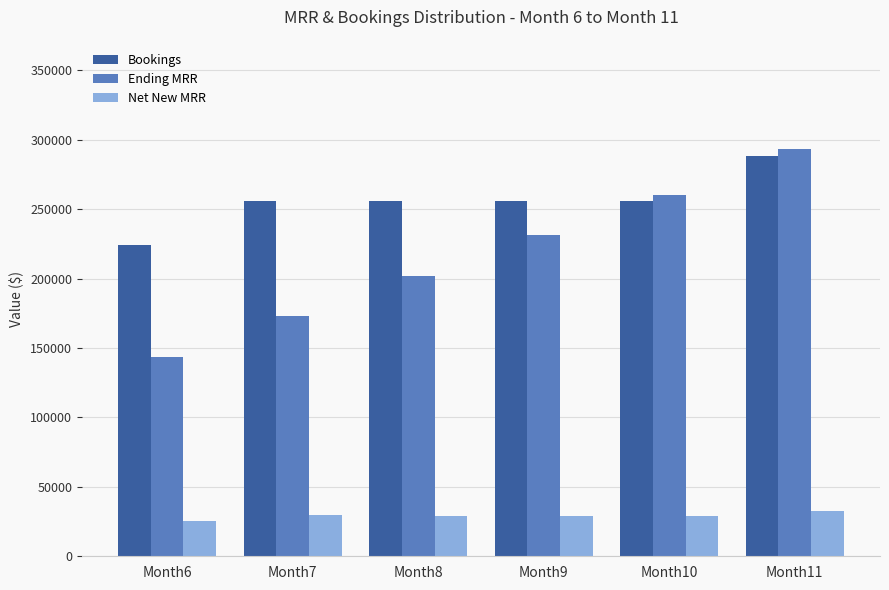

What is the smallest value displayed?

25685